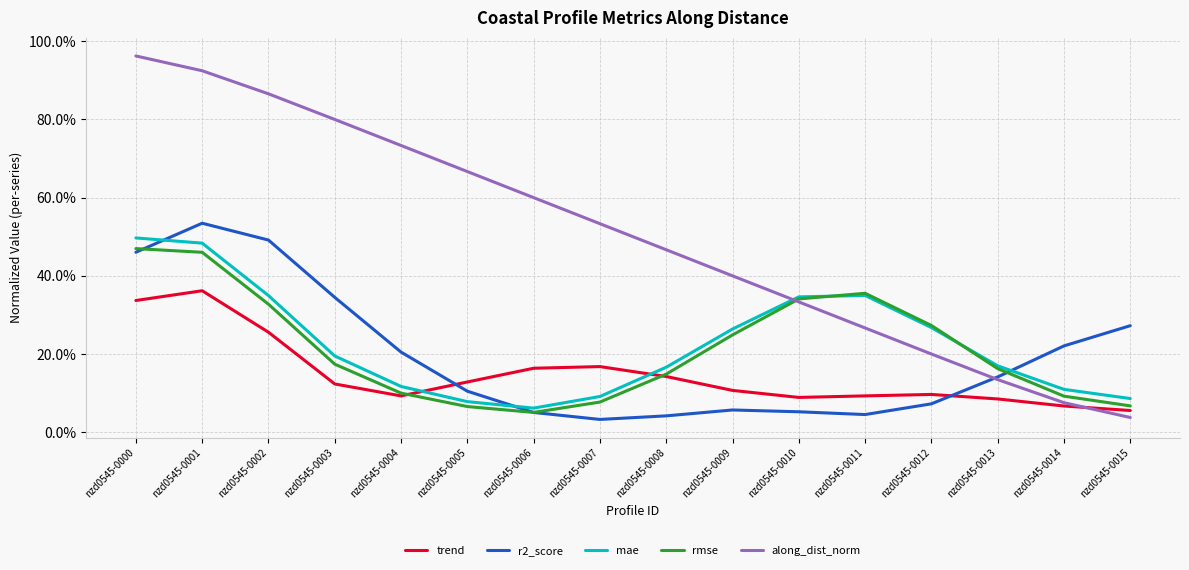

Is it true that rmse equals 0.2 at nzd0545-0003?

True